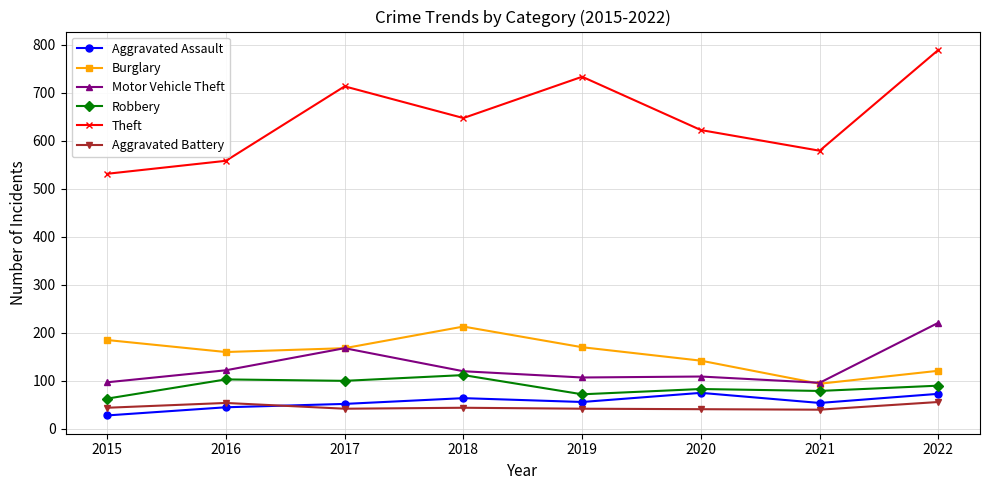

How many distinct data groups are displayed?

6